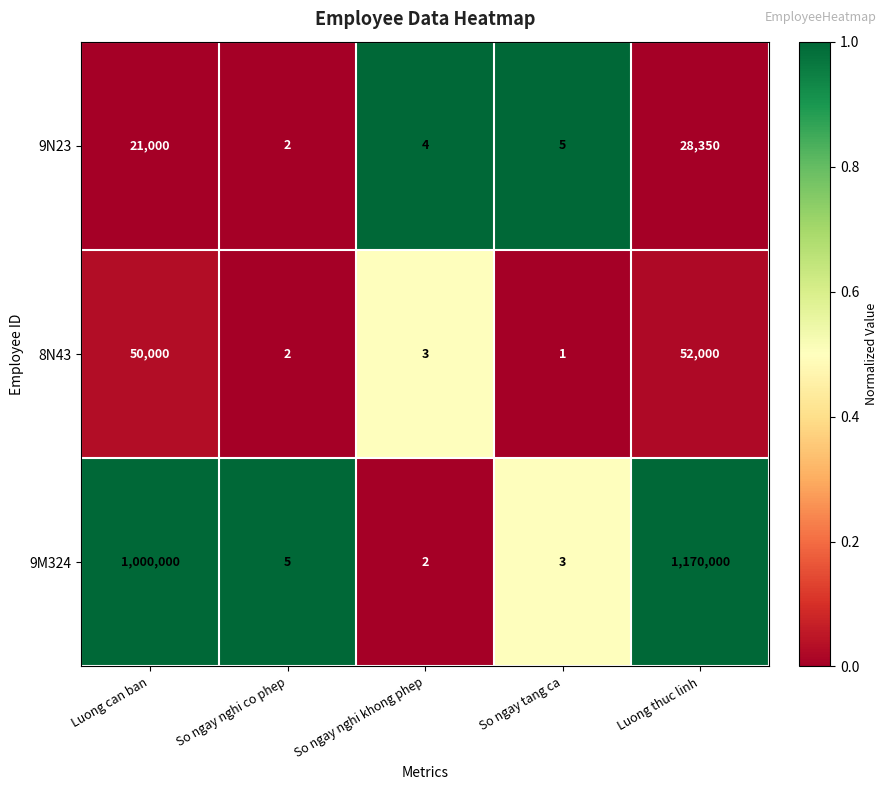

True or false: 8N43 has a value of 71761 at Luong can ban.

False